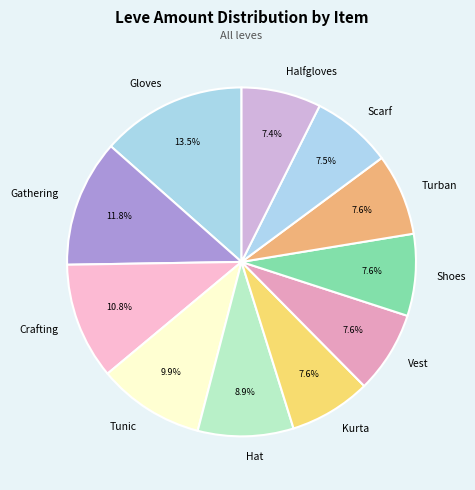

Which category has the biggest portion of the pie?

Gloves